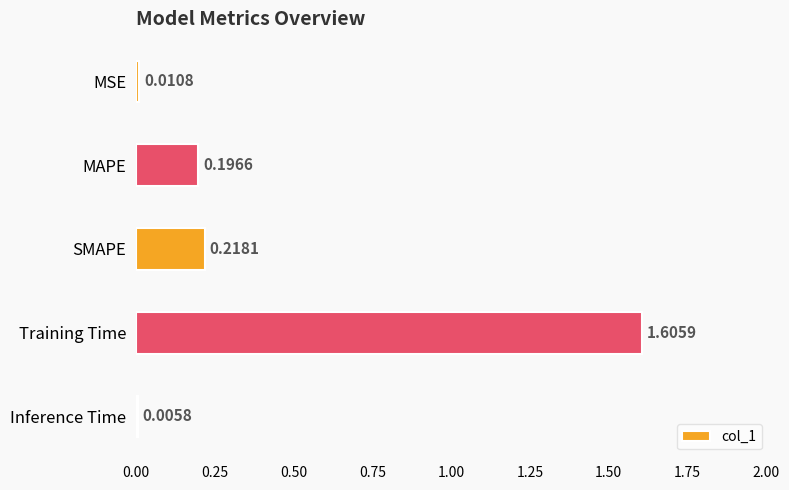

What is the change in value from MSE to Training Time?

+1.6